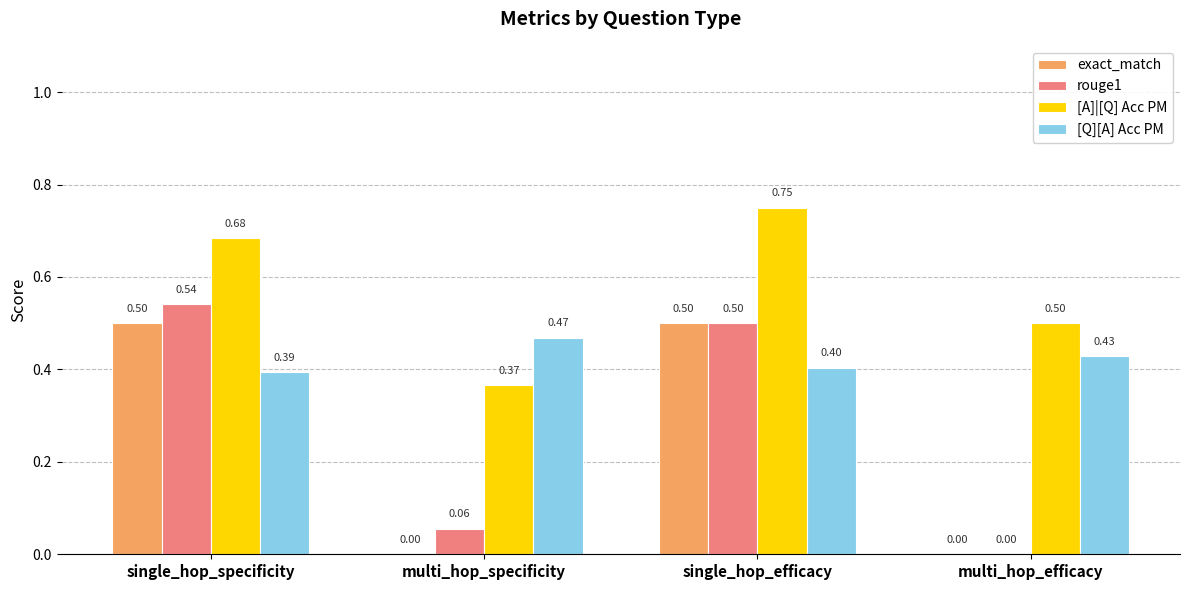

At which label does rouge1 reach its peak?

single_hop_specificity